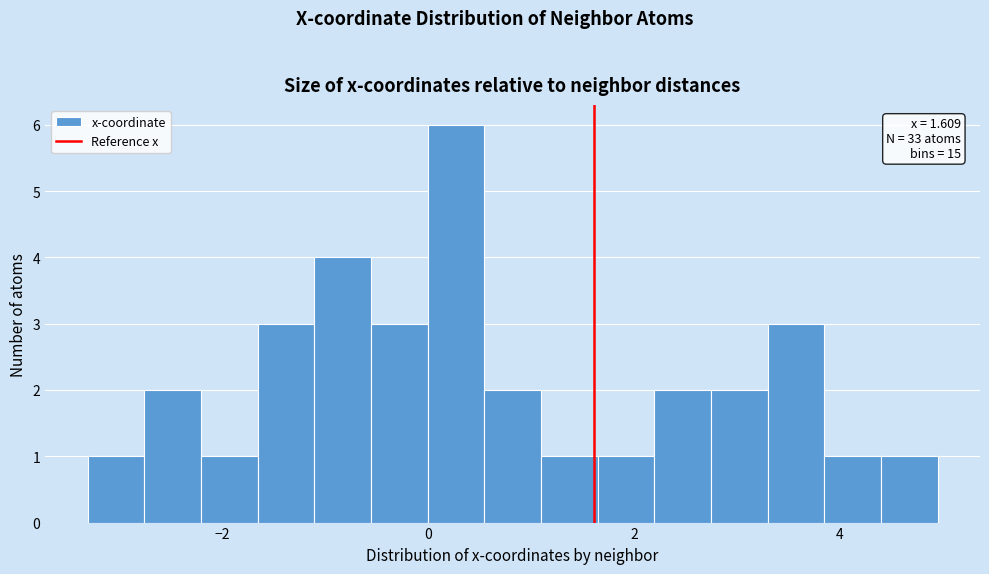

Read against the x-axis, roughly where is the centre of the tallest bar?

0.2